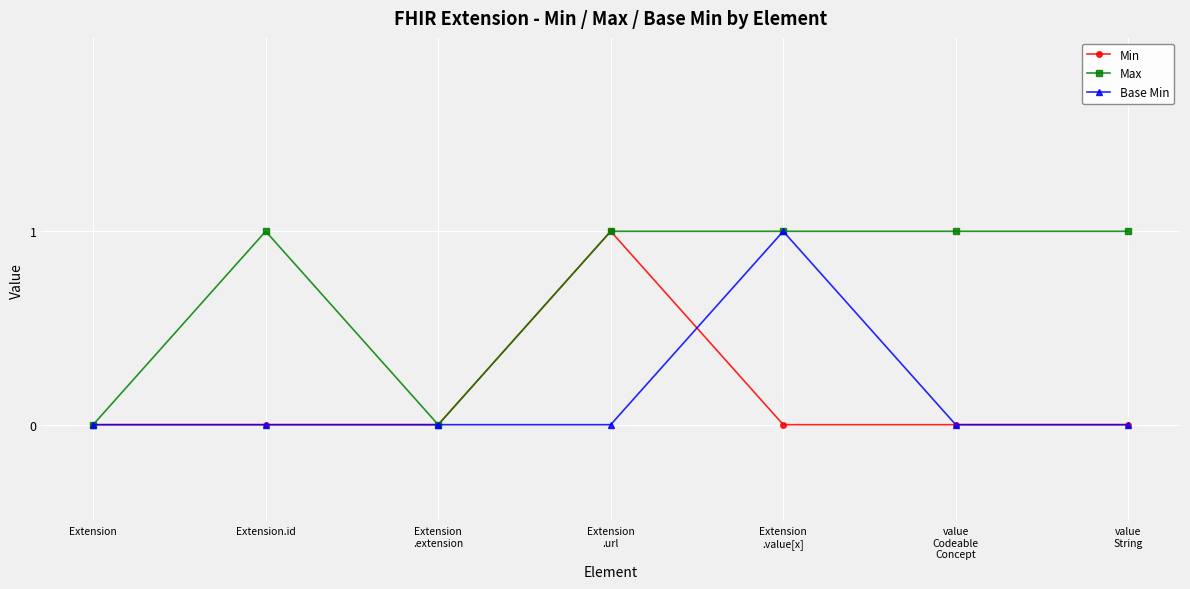

Which series has the largest total across all categories?

Max